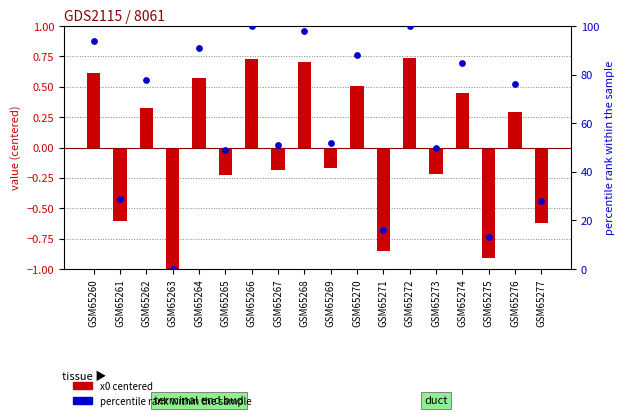

Which series contains the highest Y value?

percentile rank